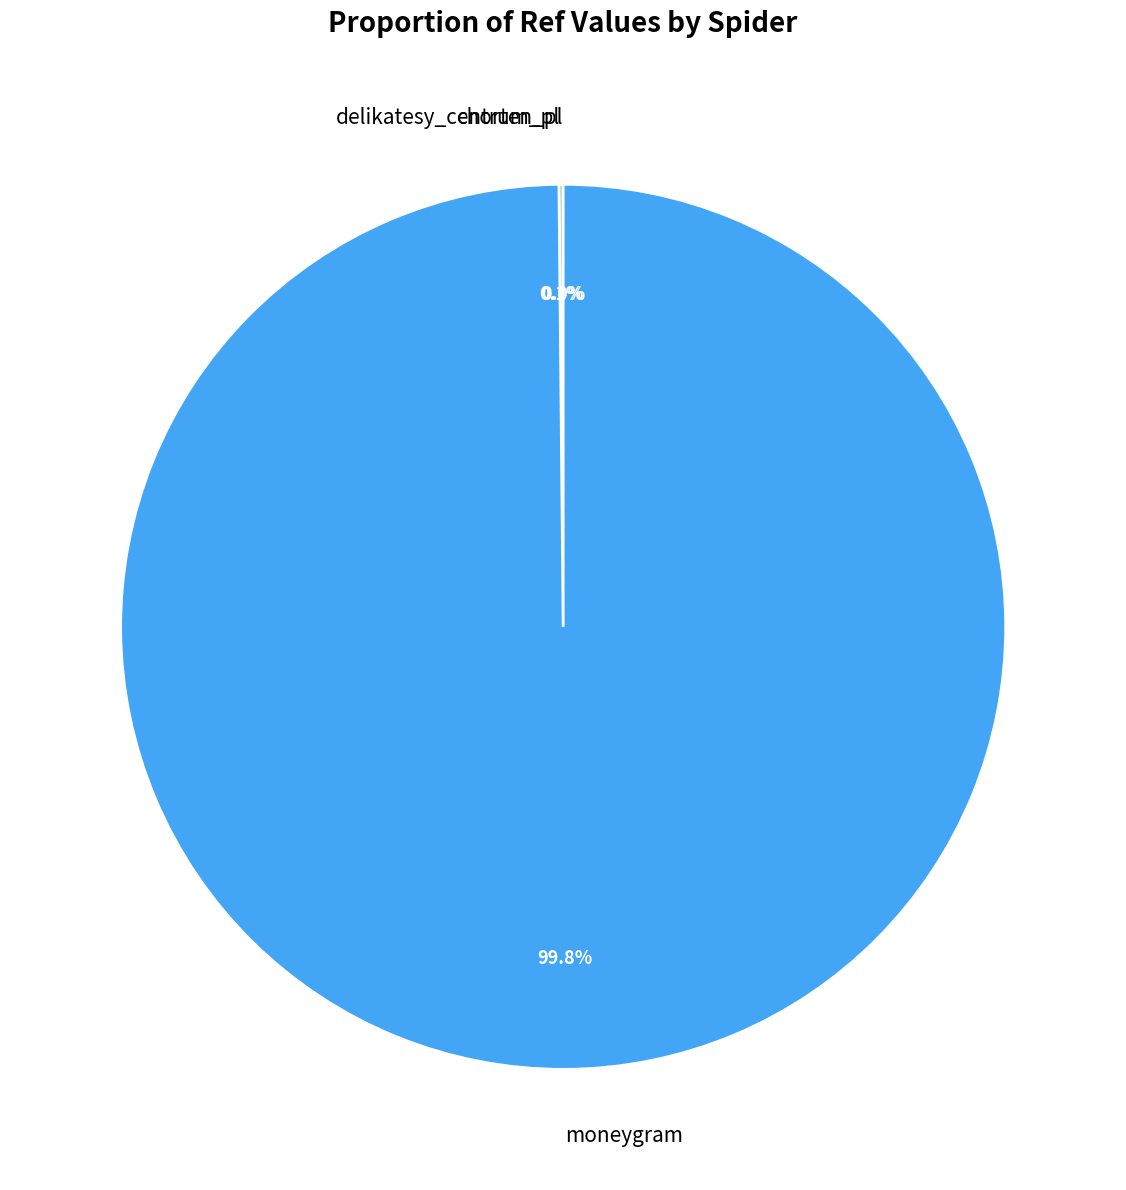

Does any single category account for the majority?

Yes